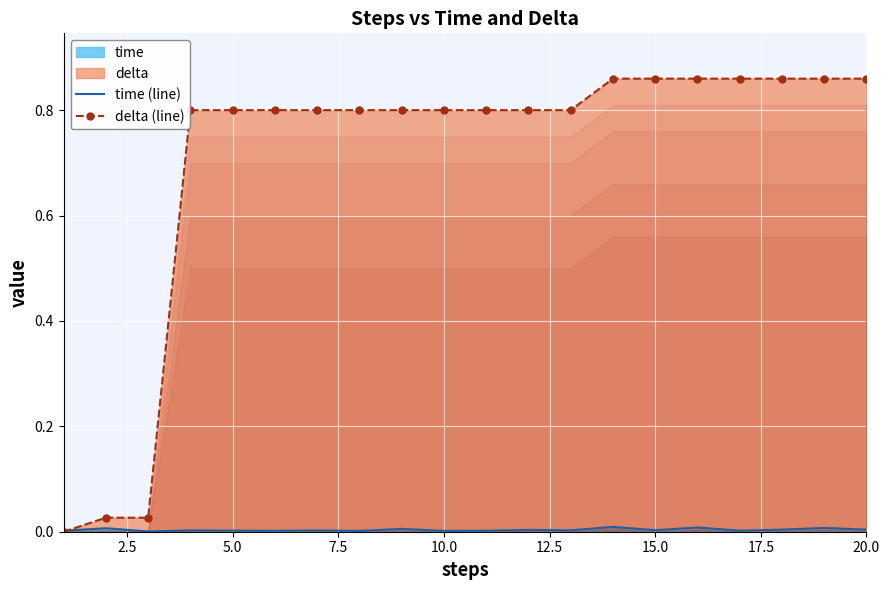

Which series has the widest spread of values?

delta (line)